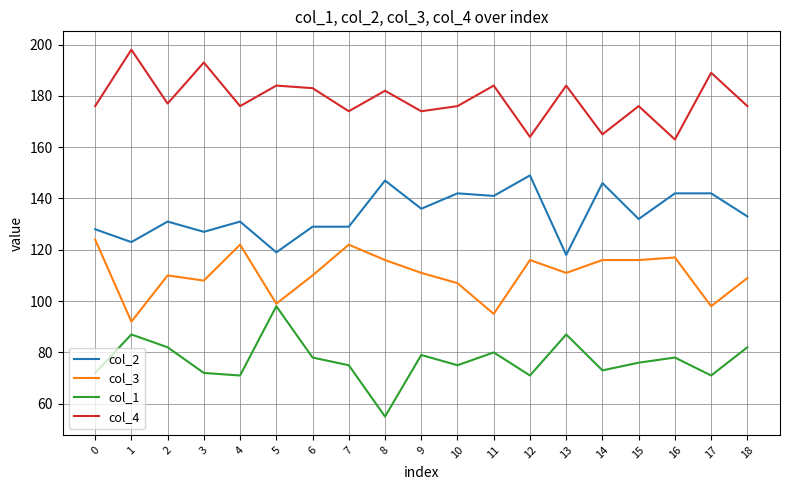

Is this an area chart (filled region under the line)?

No